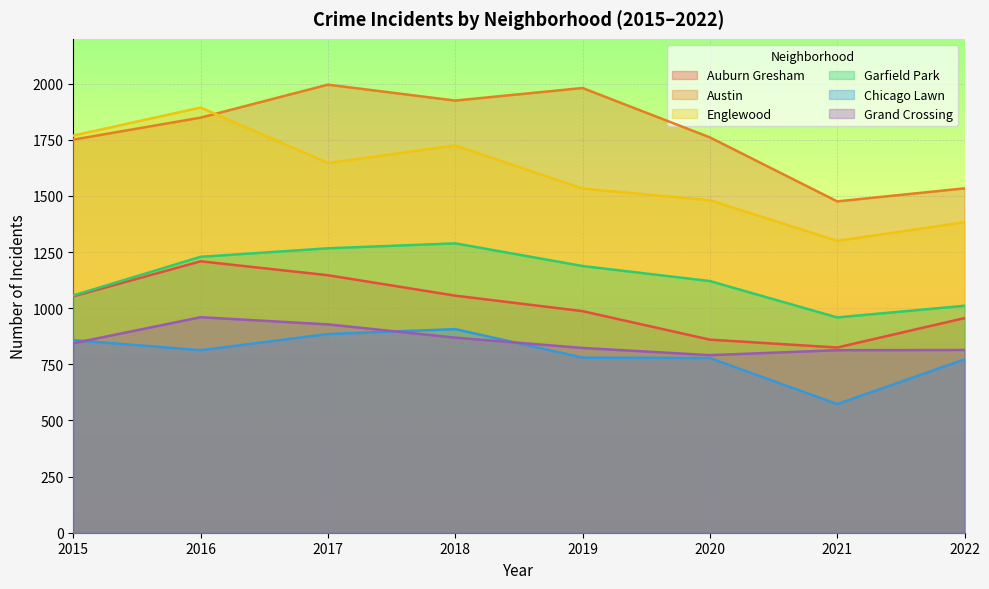

True or false: Garfield Park and Austin intersect in this chart.

False